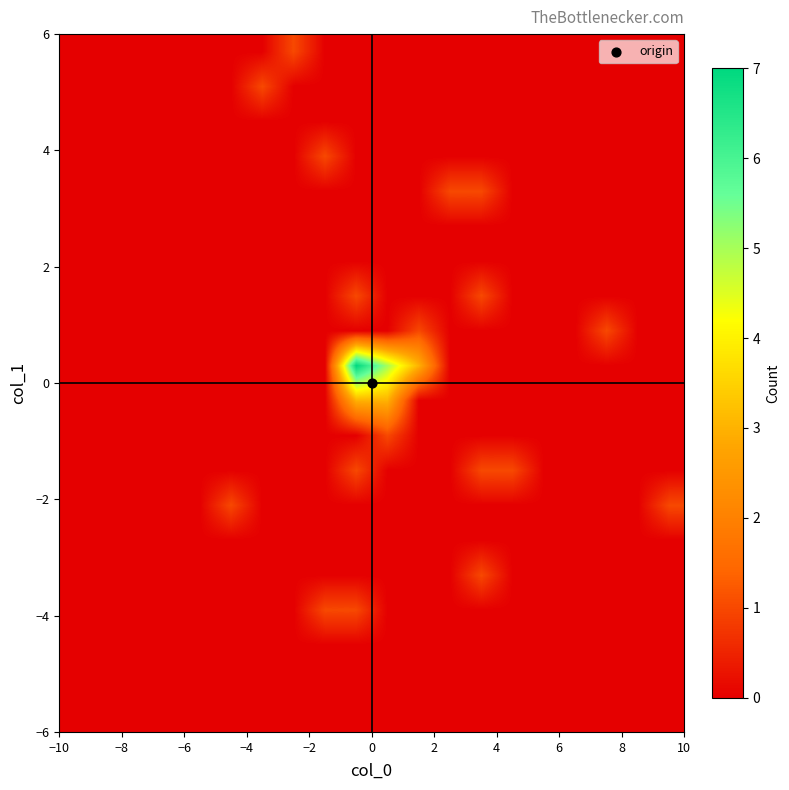

Count the number of data series in this chart.

20